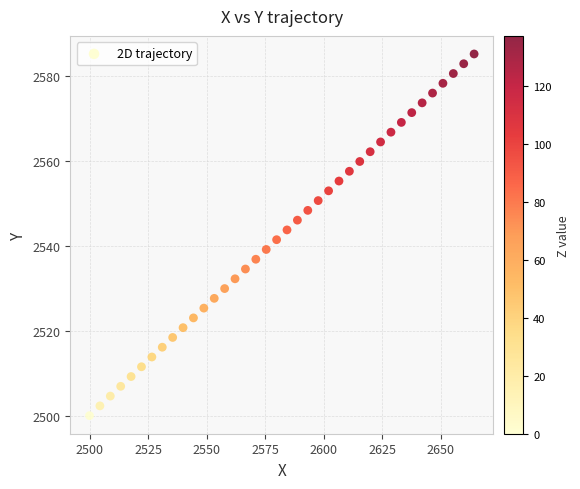

What is the range of X values (max minus min)?

164.2